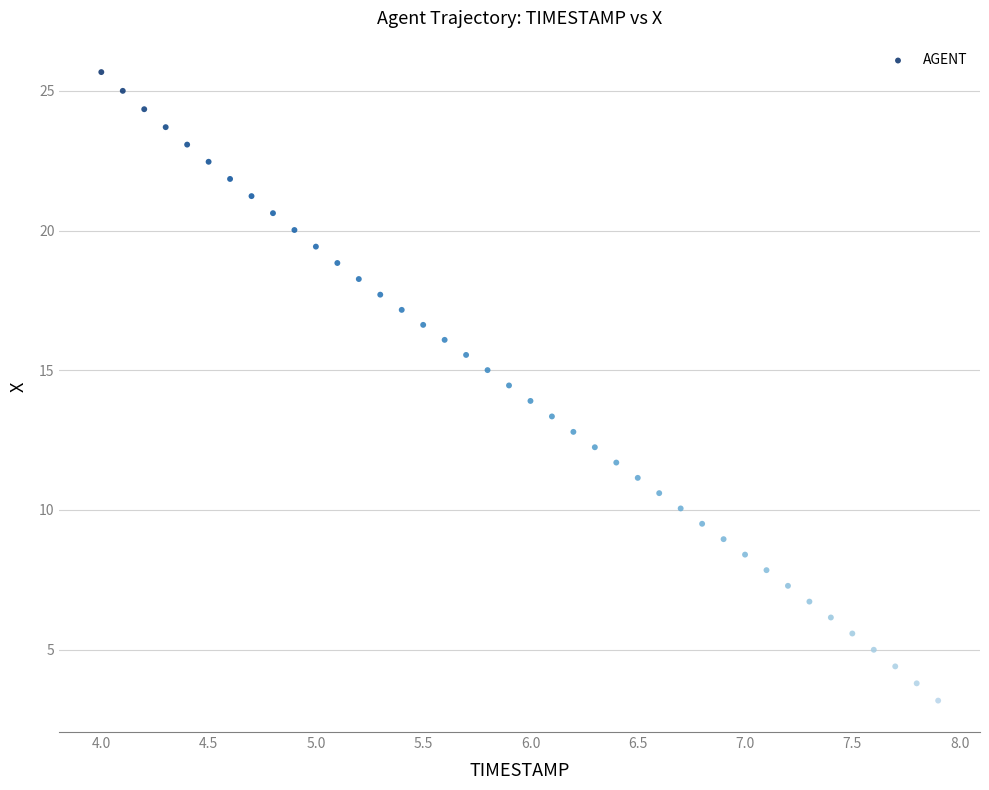

What is the range of X values (max minus min)?

3.9